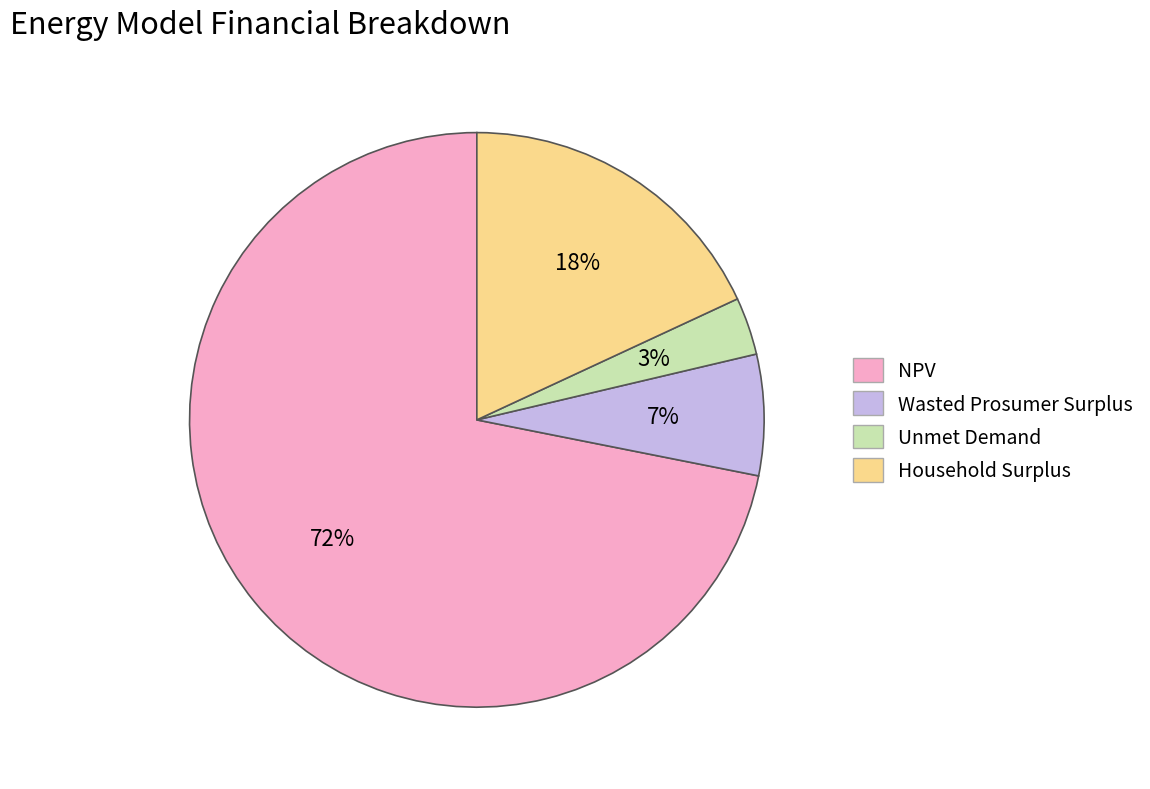

Which category accounts for the majority?

NPV